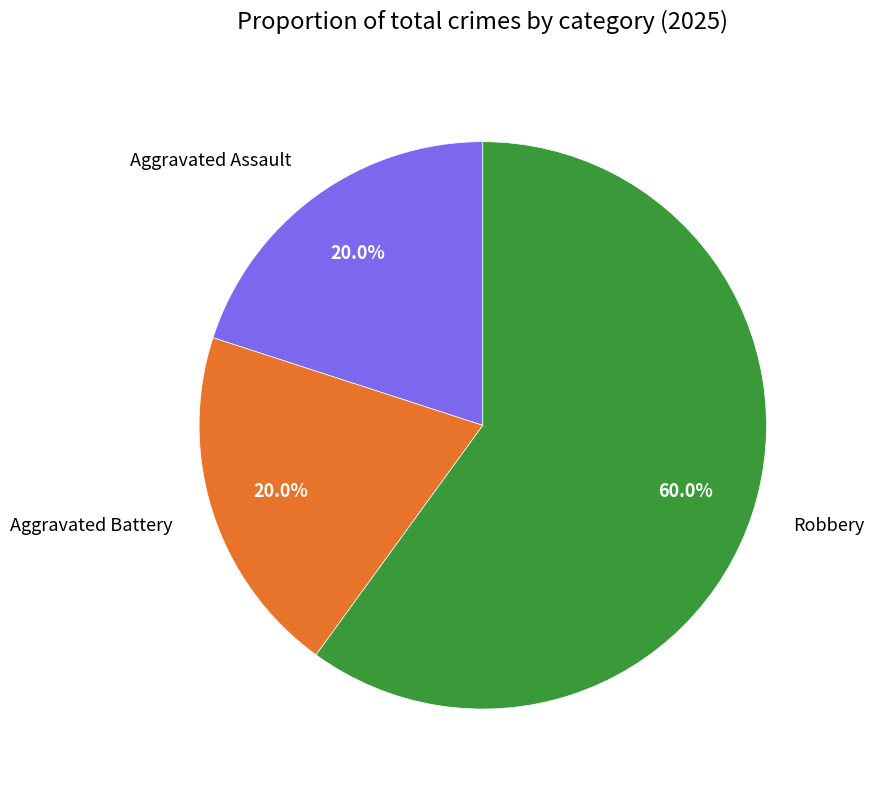

Which category has the biggest portion of the pie?

Robbery